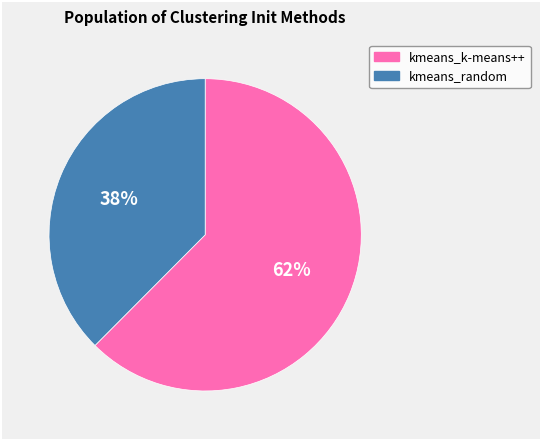

Approximately how many times larger is the value at kmeans_random compared to kmeans_k-means++?

0.6